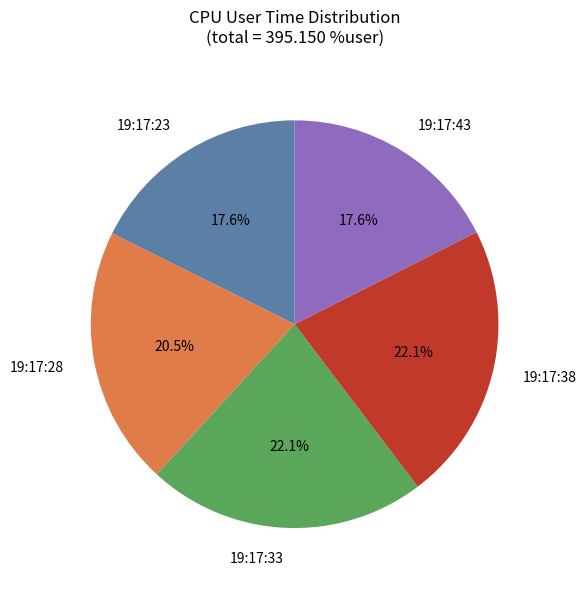

The 19:17:43 slice represents 18% of the pie. True or false?

True